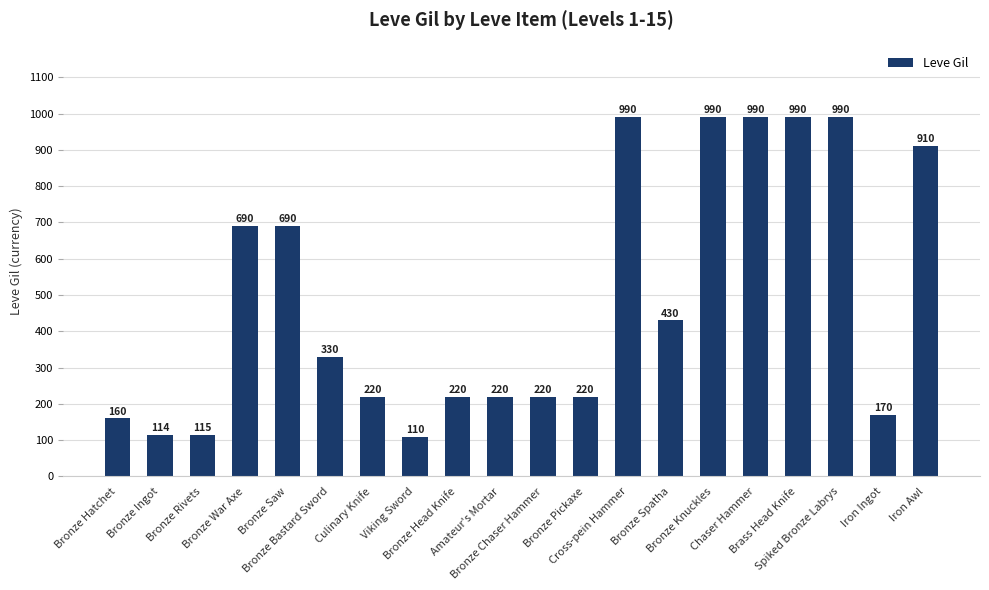

The chart shows a value of 1437 at Brass Head Knife. True or false?

False